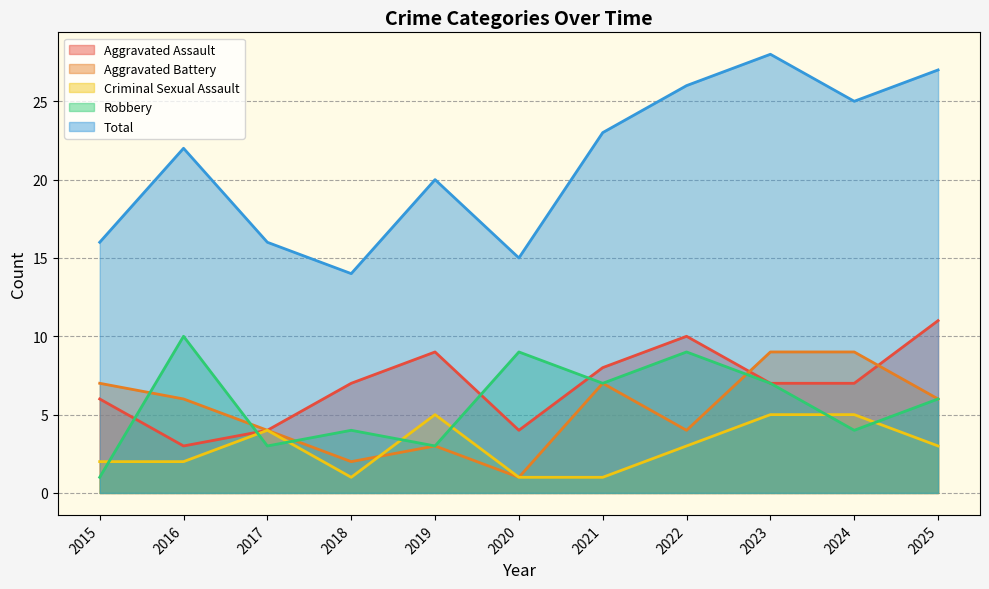

At which label does Aggravated Battery first exceed 6?

2015